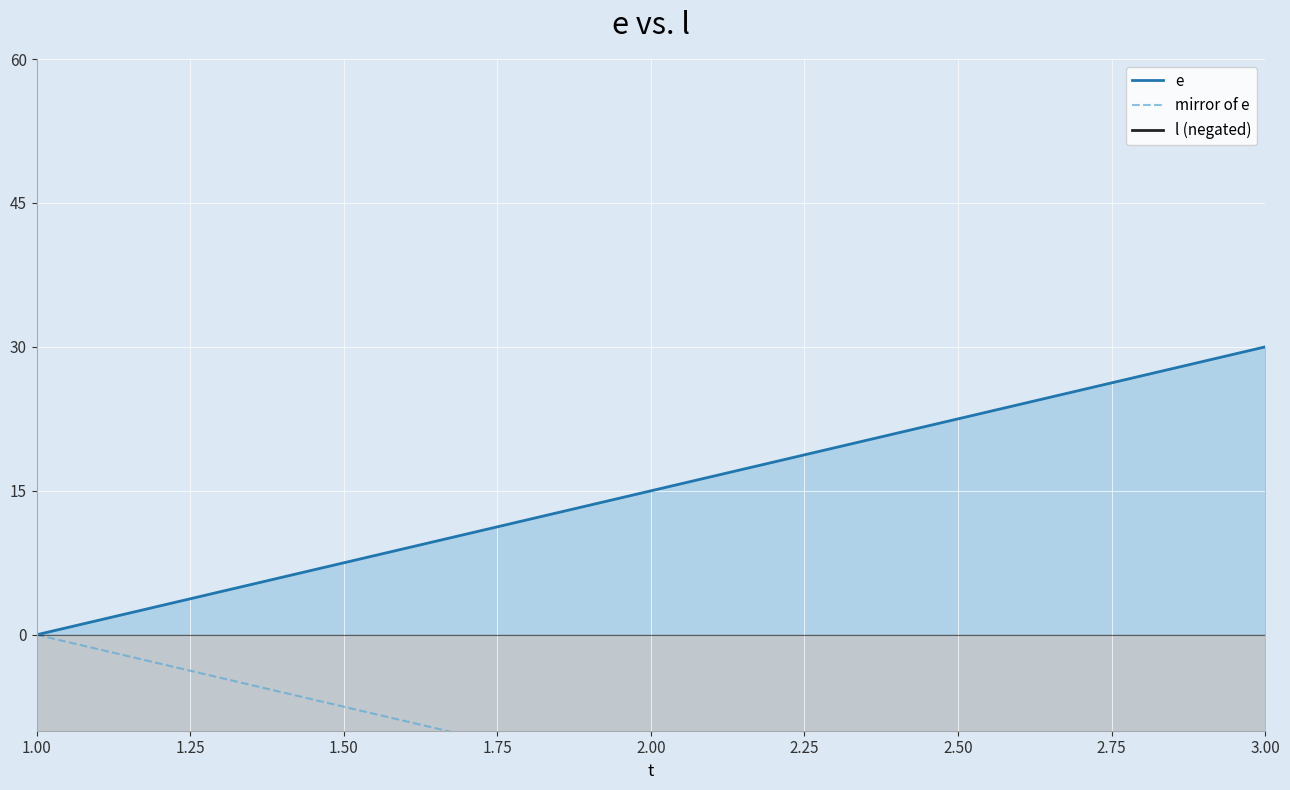

What is the maximum value for e?

30